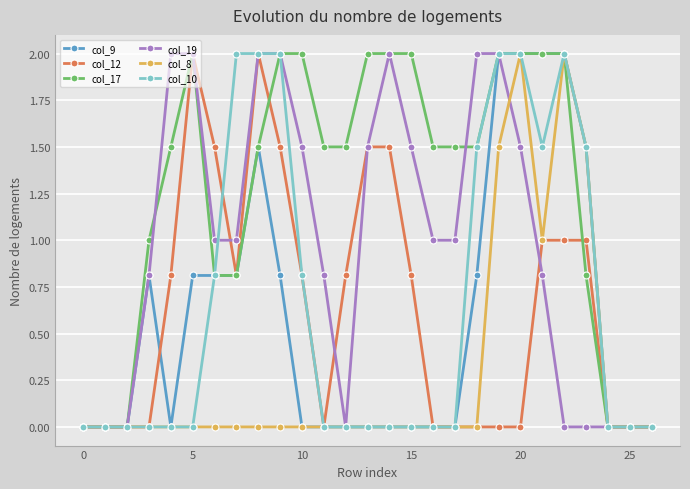

What is the average value of the col_12 series?

0.6